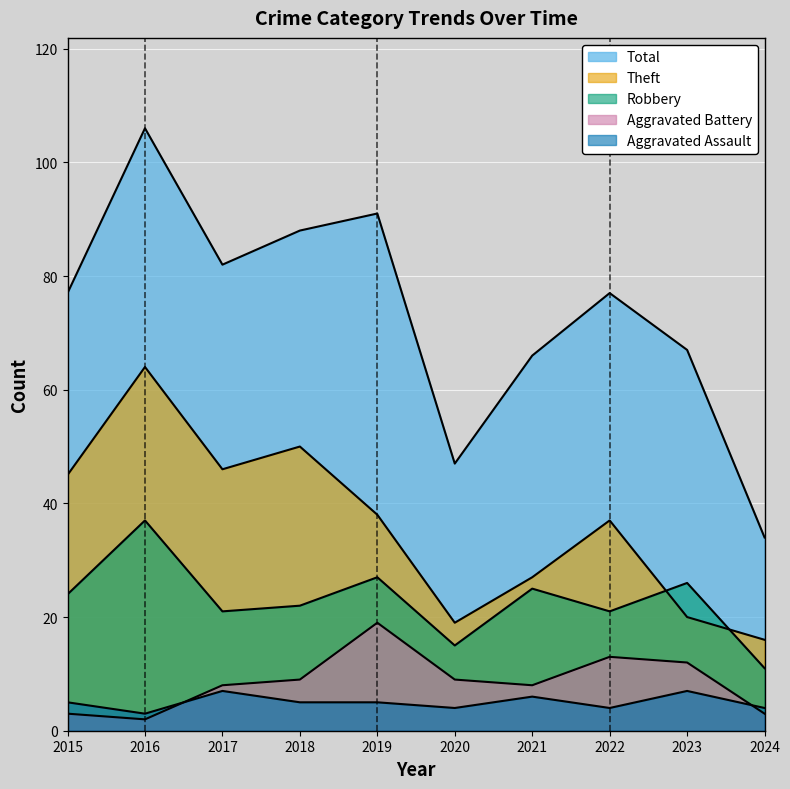

Rank the series at 2019 from lowest to highest value.

Aggravated Assault, Aggravated Battery, Robbery, Theft, Total